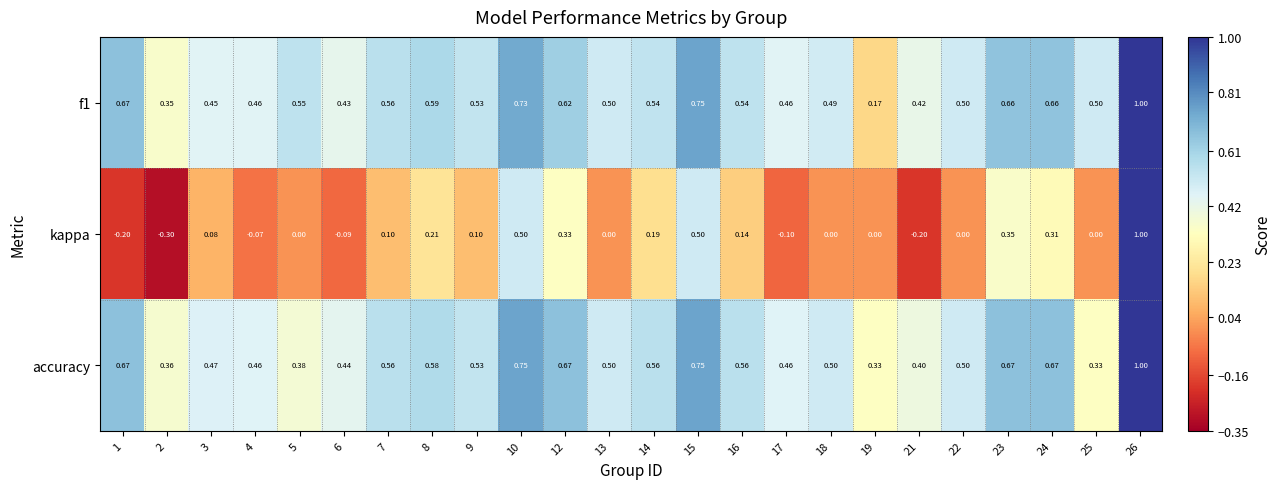

Is the value of kappa at 2 greater than the value of f1 at 22?

No